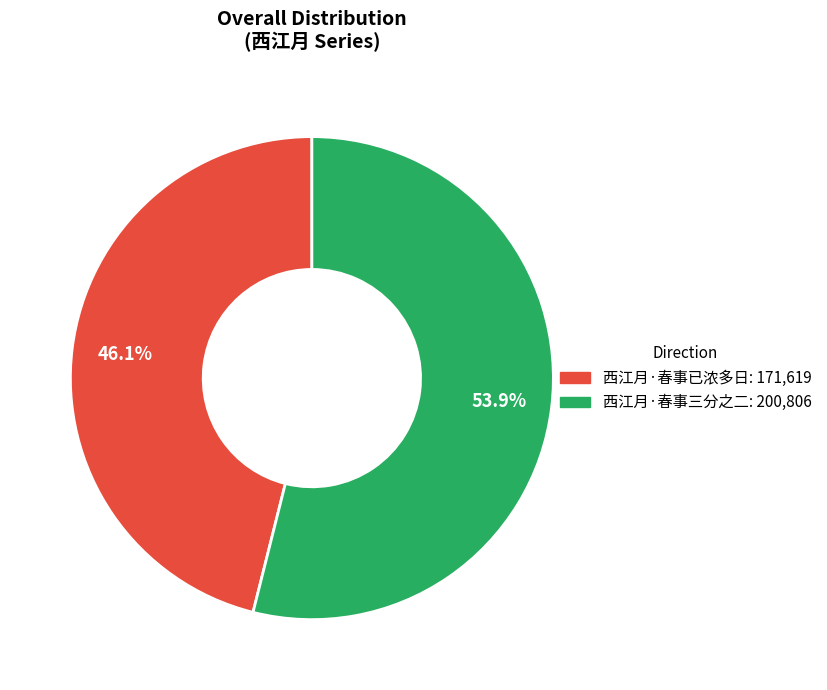

Is it true that 西江月·春事三分之二 is 41% of the pie?

False